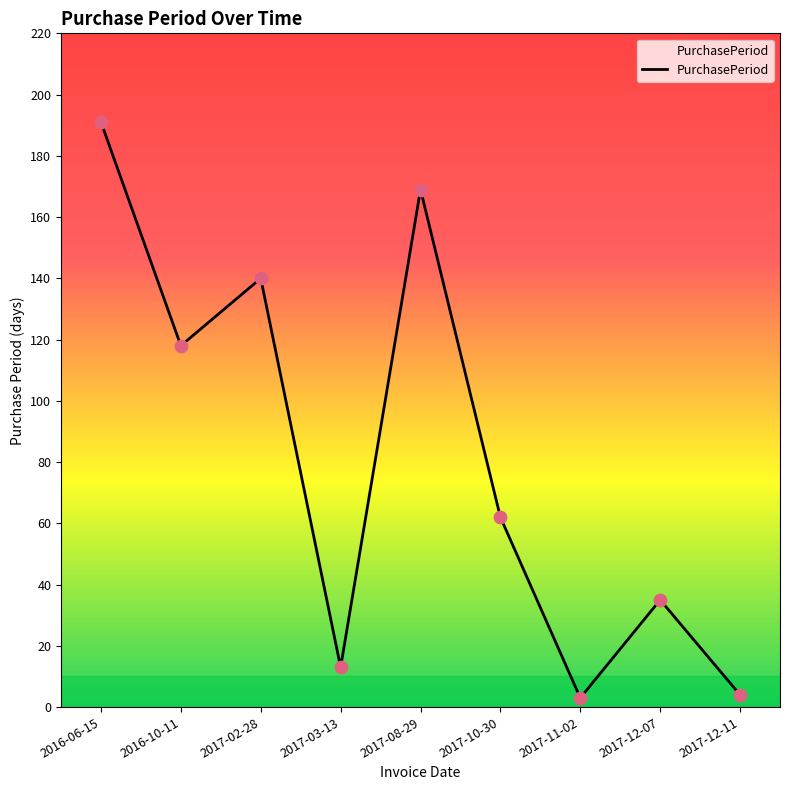

What is the change in value from 2017-11-02 to 2017-12-11?

+1